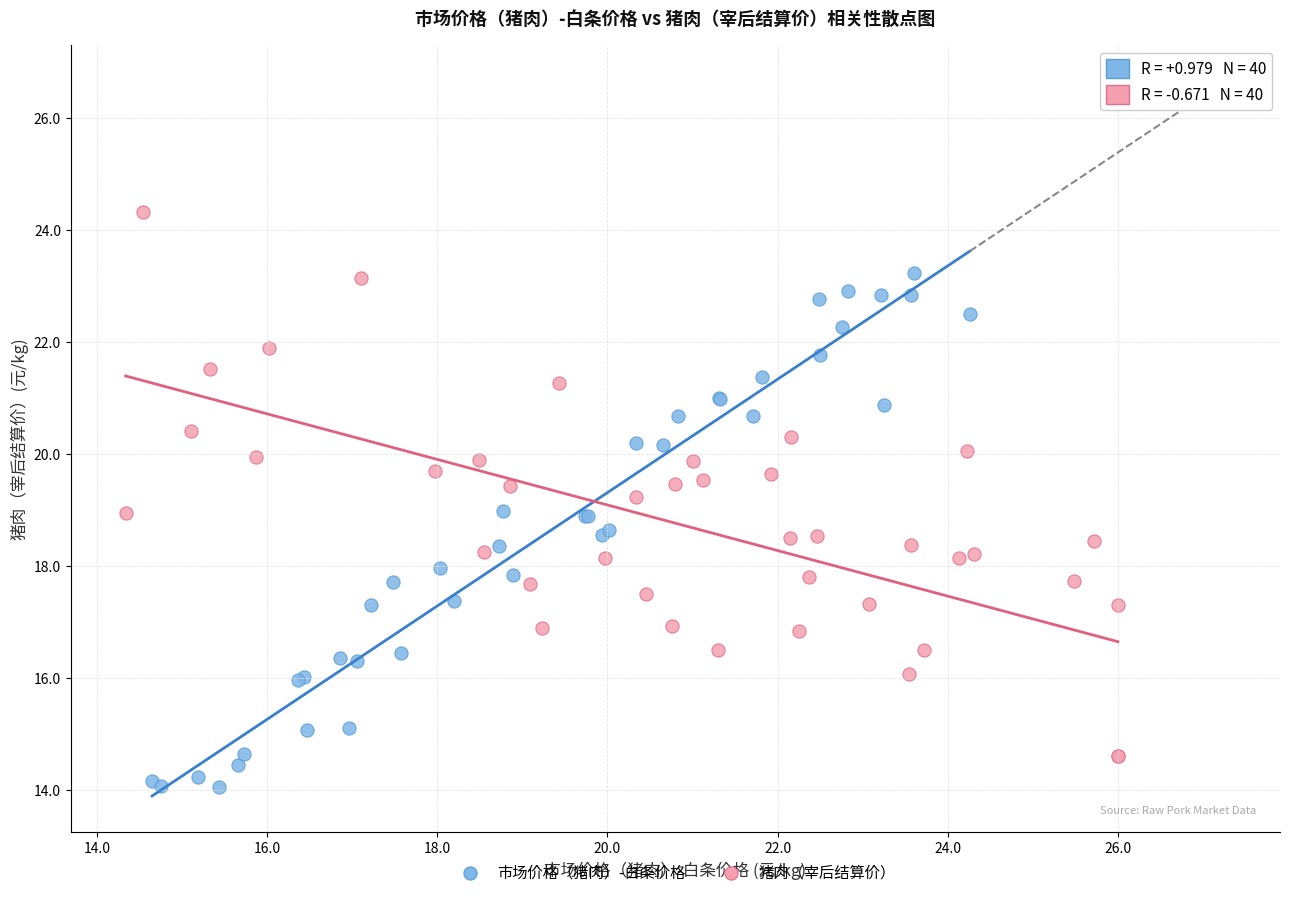

Which series contains the highest Y value?

猪肉（宰后结算价）